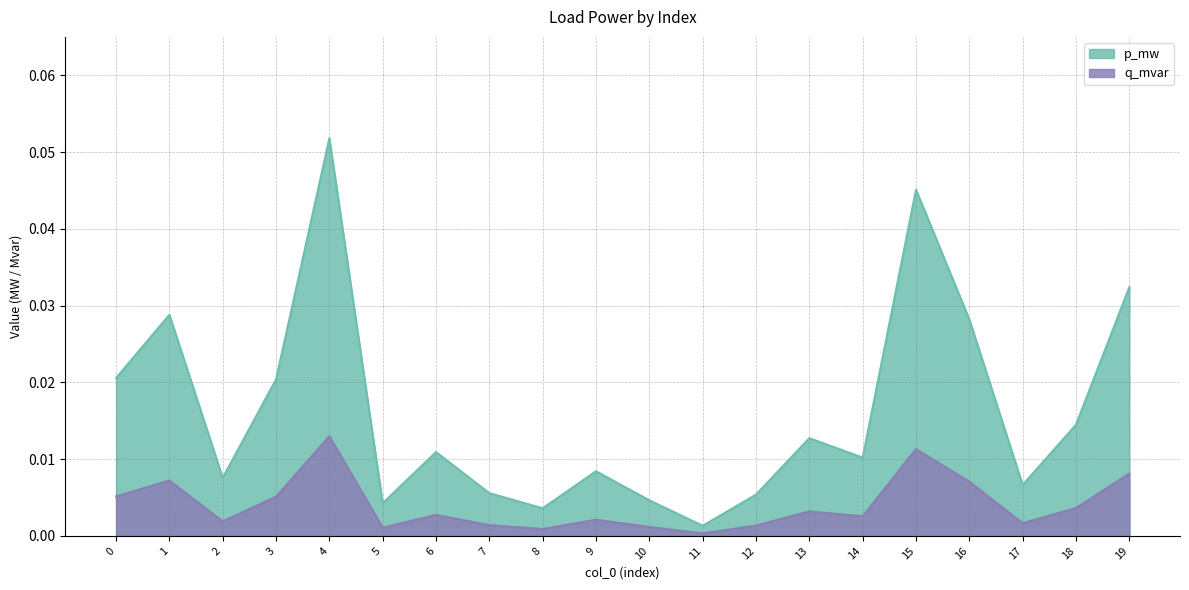

Reading left to right, extract all data points from this chart.

p_mw: 0=0.0	1=0.0	2=0.0	3=0.0	4=0.1	5=0.0	6=0.0	7=0.0	8=0.0	9=0.0	10=0.0	11=0.0	12=0.0	13=0.0	14=0.0	15=0.0	16=0.0	17=0.0	18=0.0	19=0.0
q_mvar: 0=0.0	1=0.0	2=0.0	3=0.0	4=0.0	5=0.0	6=0.0	7=0.0	8=0.0	9=0.0	10=0.0	11=0.0	12=0.0	13=0.0	14=0.0	15=0.0	16=0.0	17=0.0	18=0.0	19=0.0